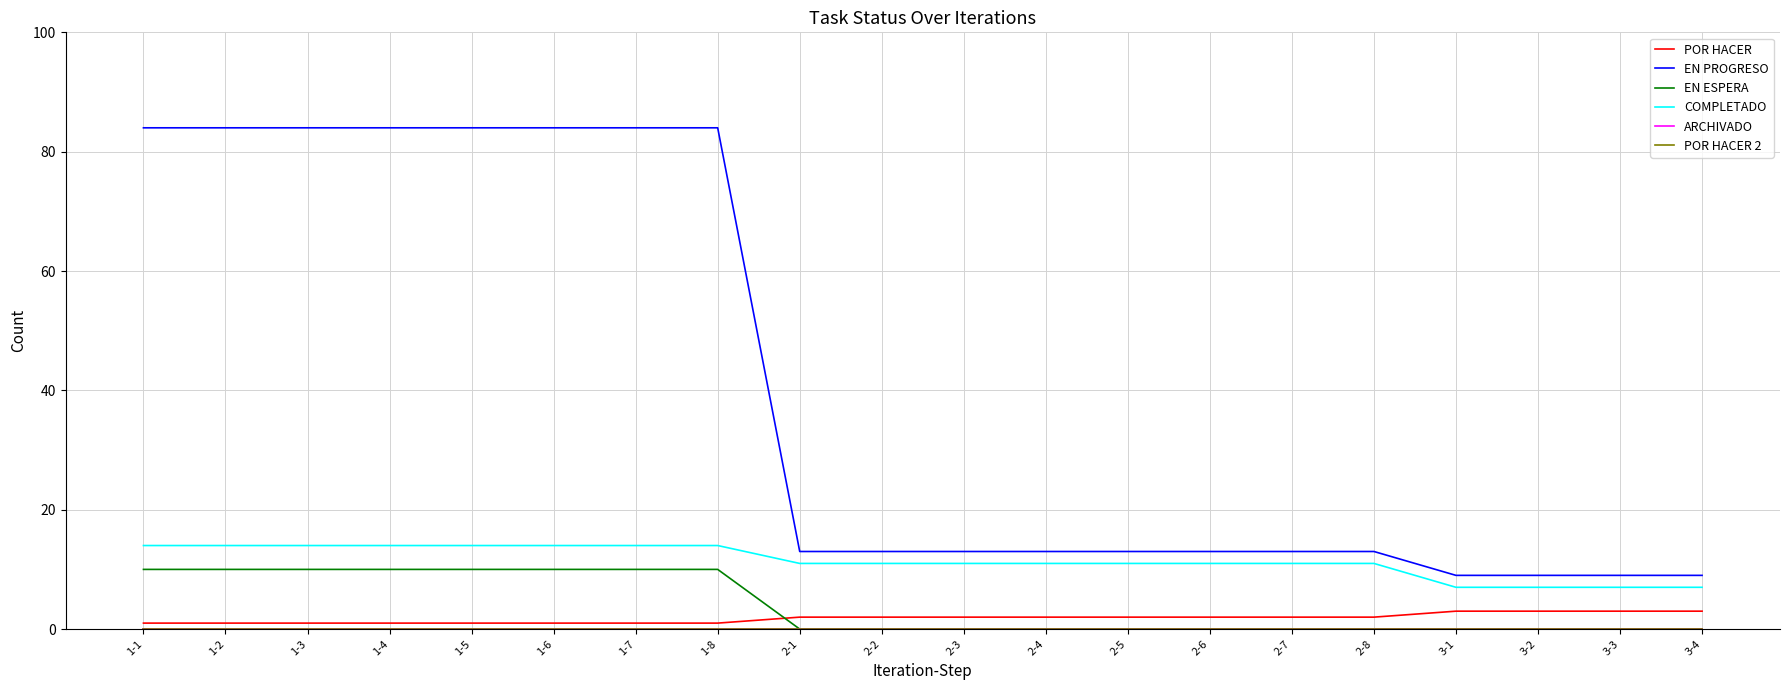

What is the sum of the POR HACER values at 1-5 and 2-2?

3